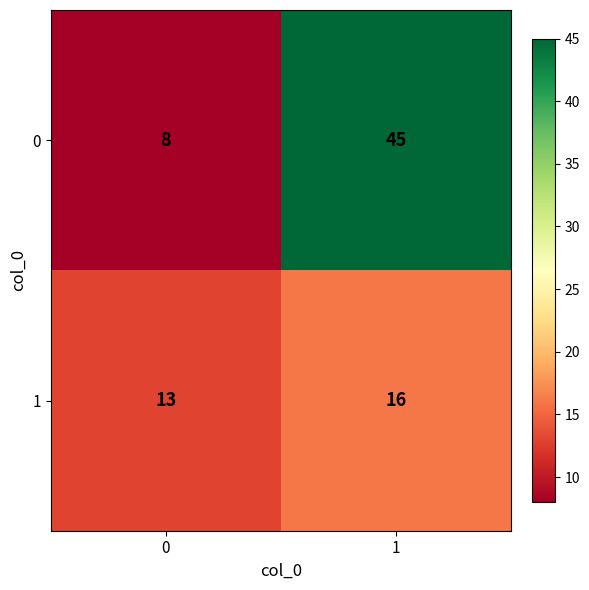

The value of 0 at 1 is 27. True or false?

False